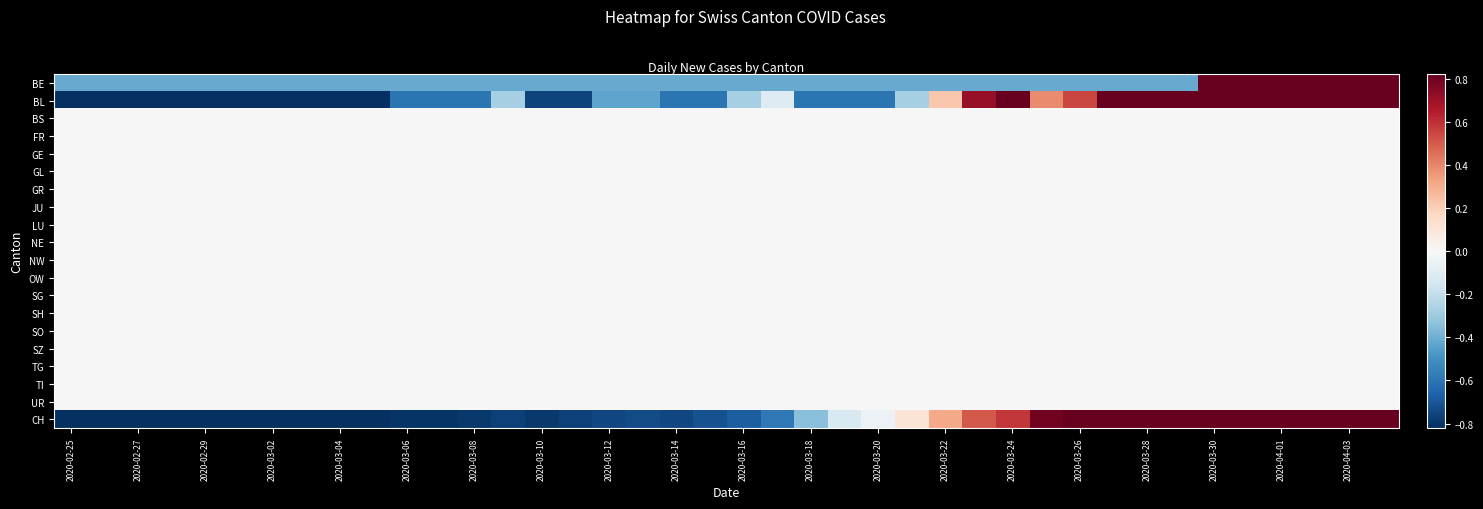

How many series are shown in this chart?

20